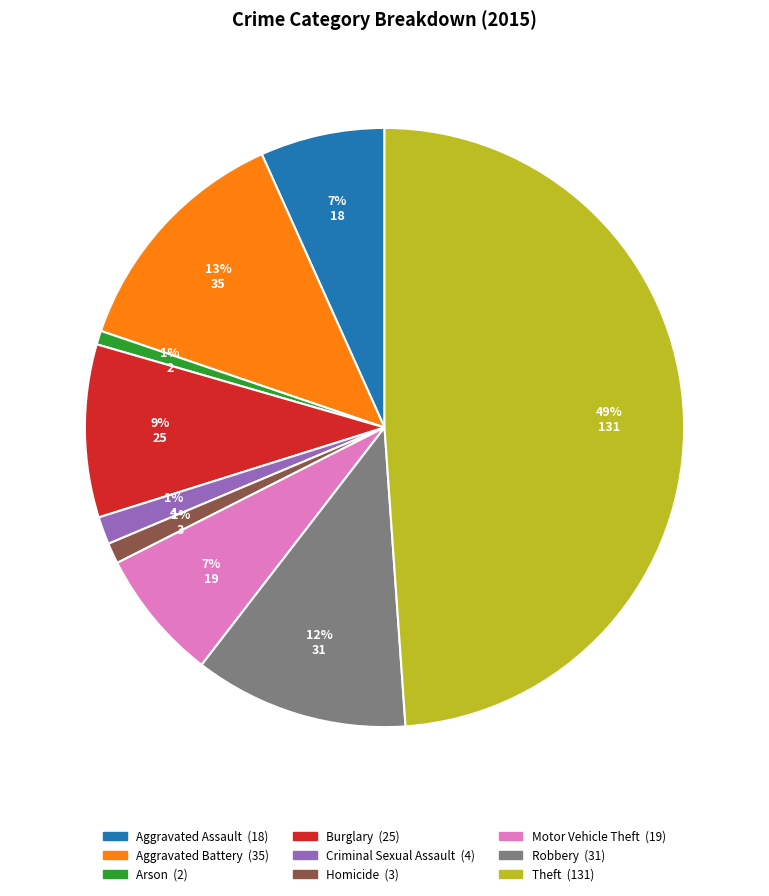

The Homicide slice represents 7% of the pie. True or false?

False